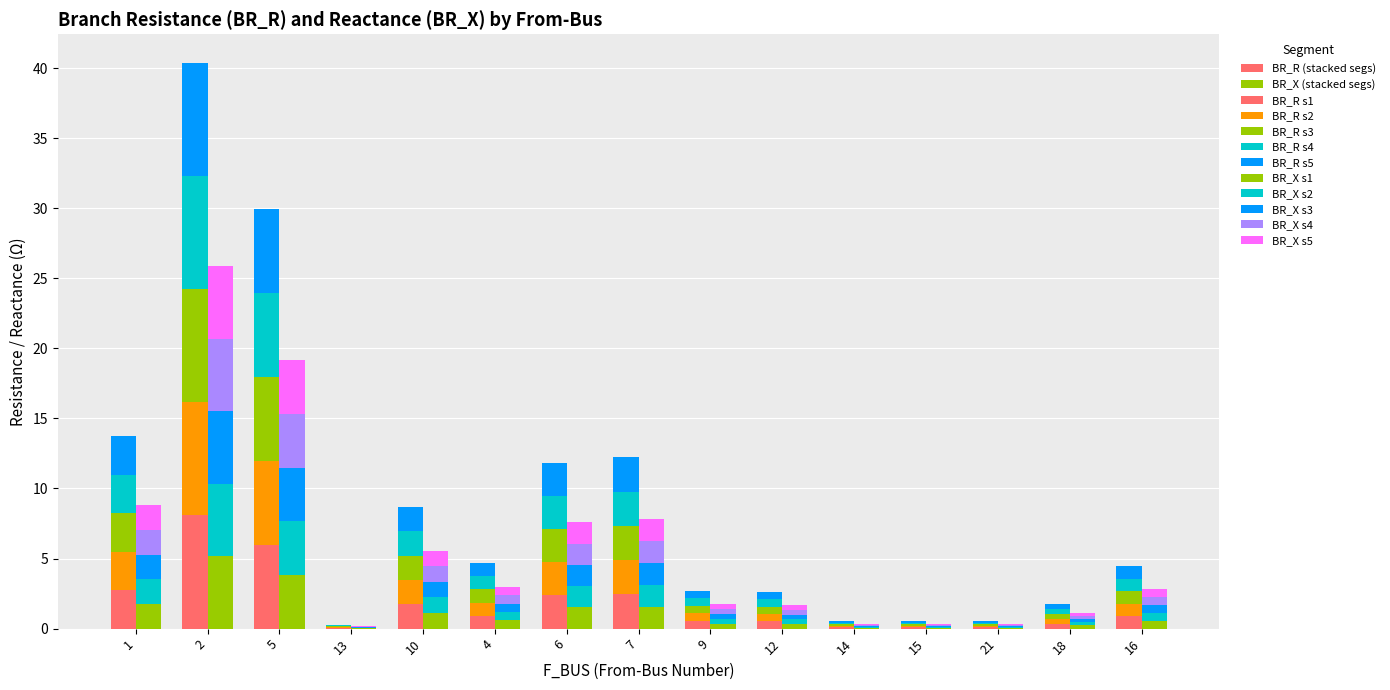

What is the label of the 4th bar from the right?

15